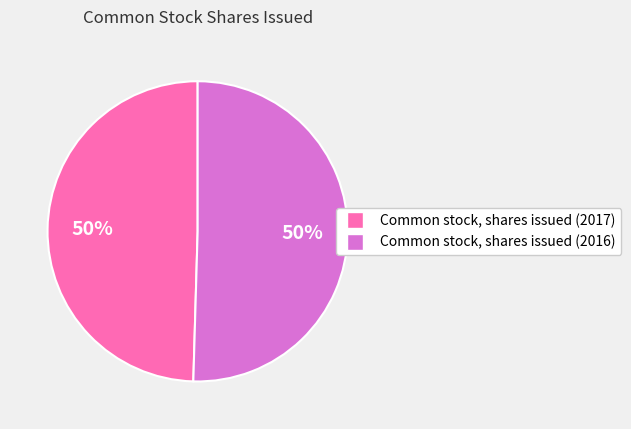

To the nearest percent, what portion does Common stock, shares issued (2016) represent?

50%